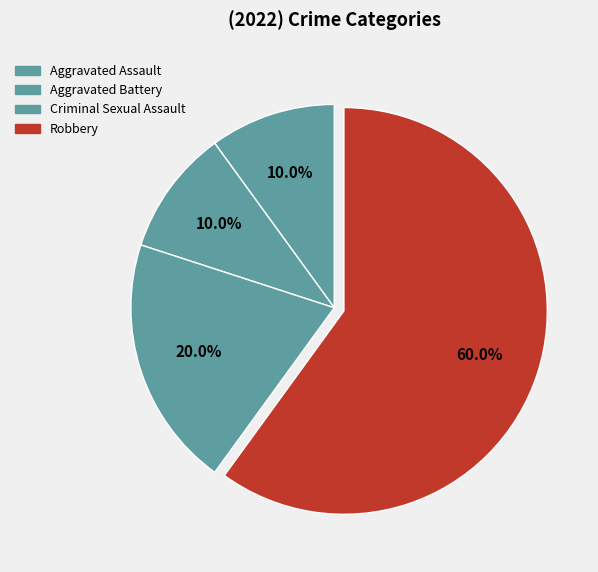

The Aggravated Assault slice represents 10% of the pie. True or false?

True